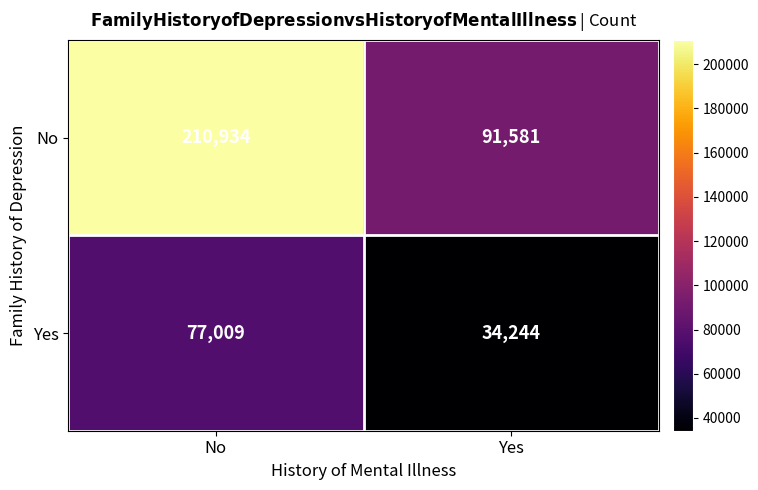

List the series in order of their peak value, lowest first.

Yes, No